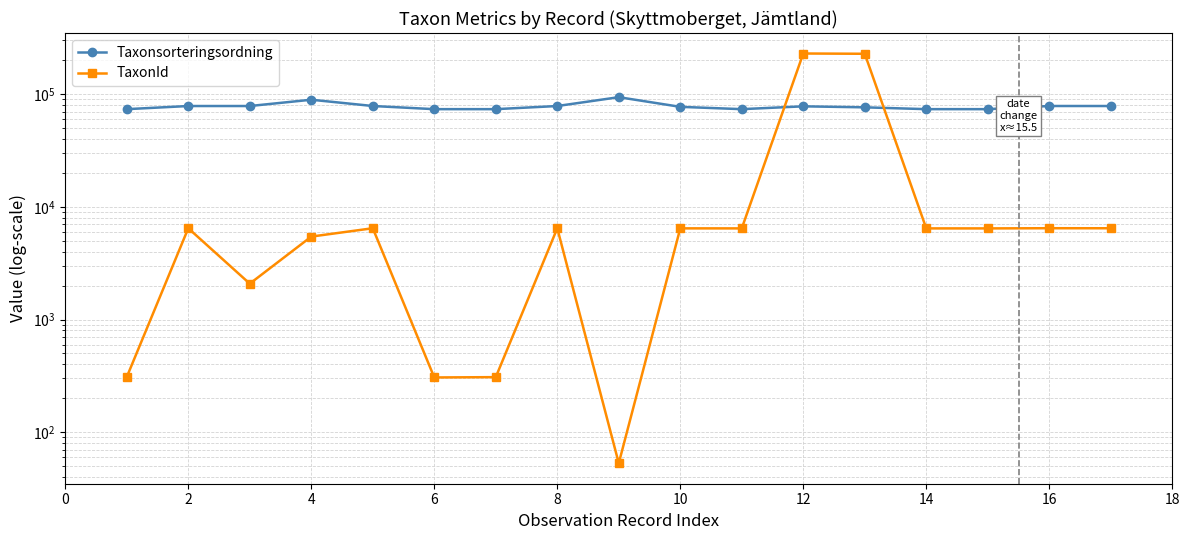

The value of TaxonId at 14 is 2374. True or false?

False